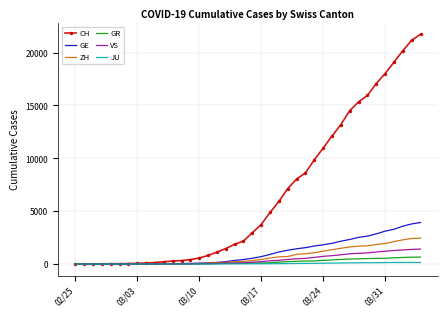

Which series has the widest spread of values?

CH